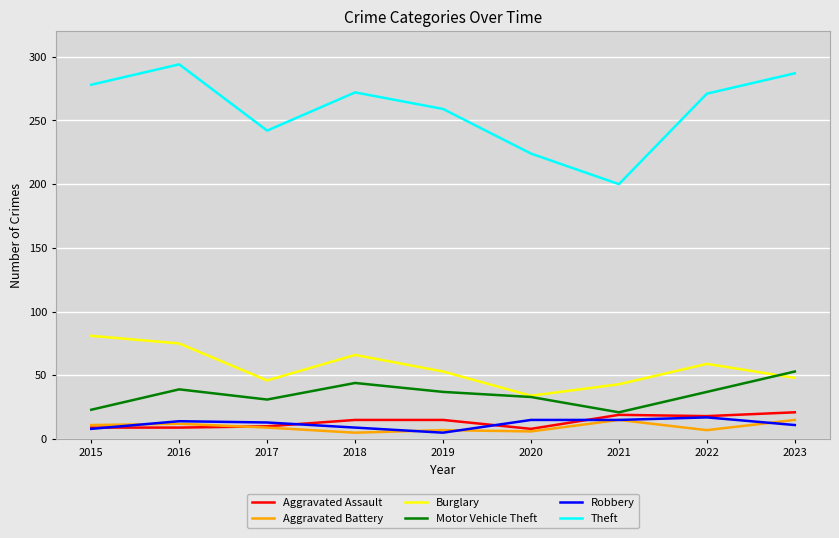

How many lines are shown in the chart?

6